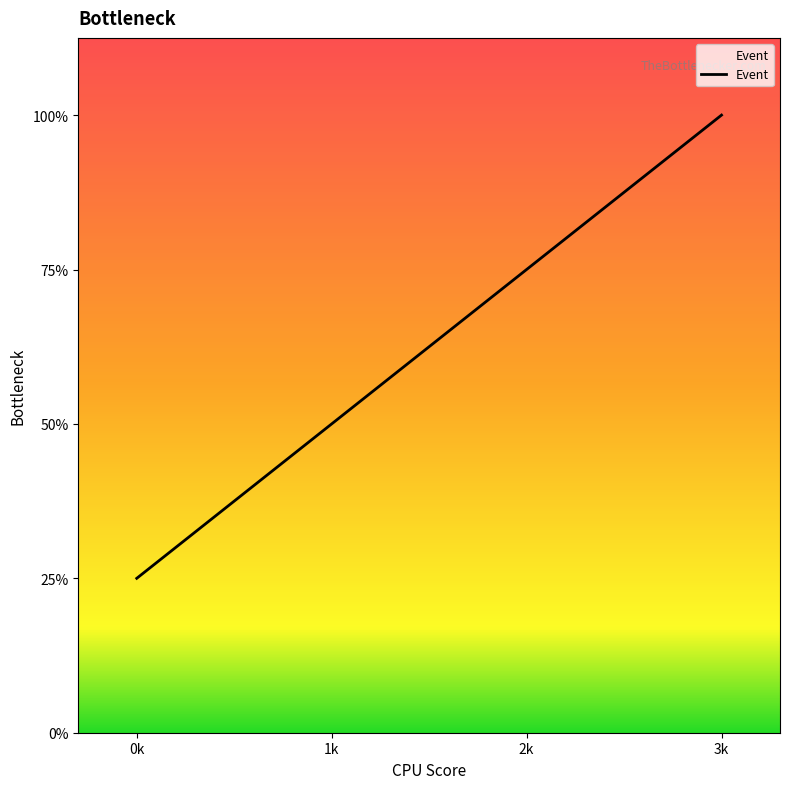

Does the chart display data point markers on the line(s)?

No